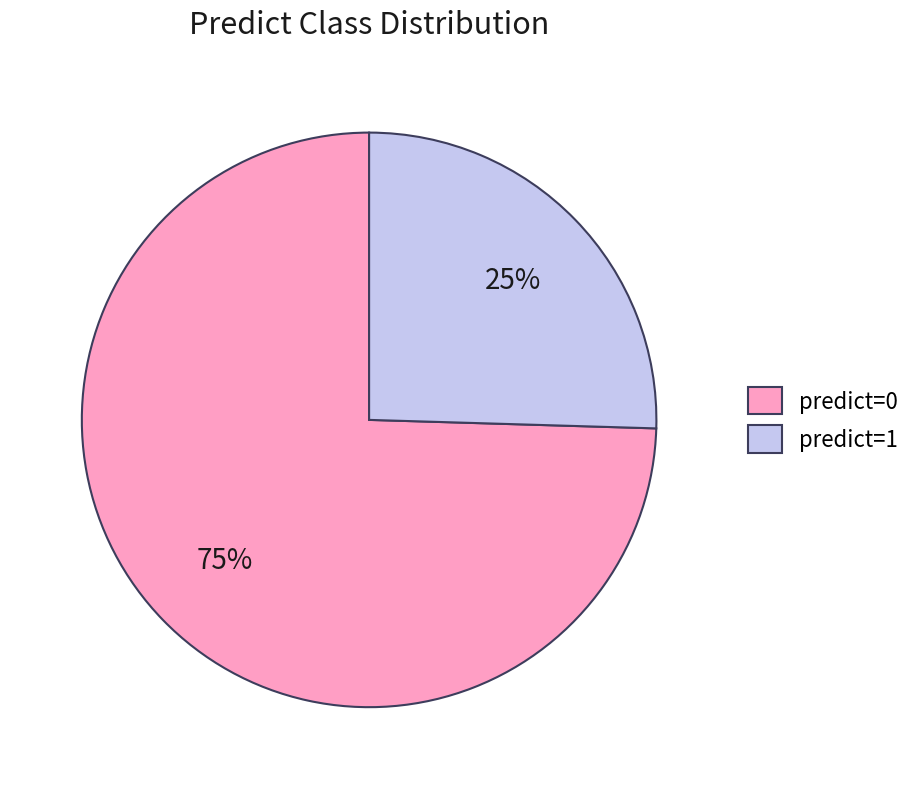

Between predict=0 and predict=1, which is larger?

predict=0